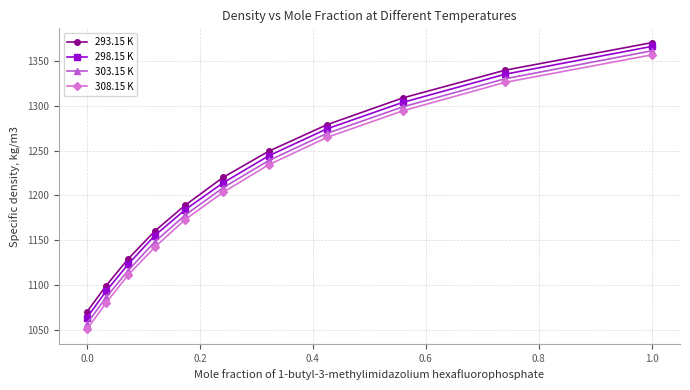

How many lines are shown in the chart?

4